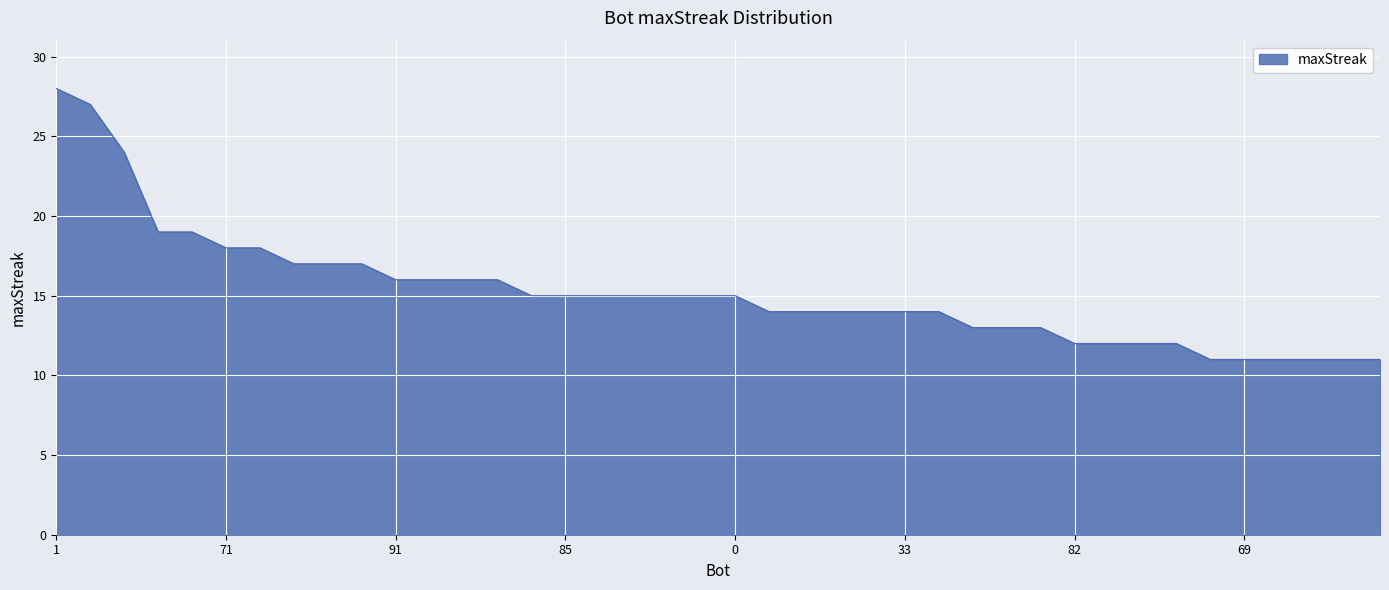

What is the smallest value displayed?

11